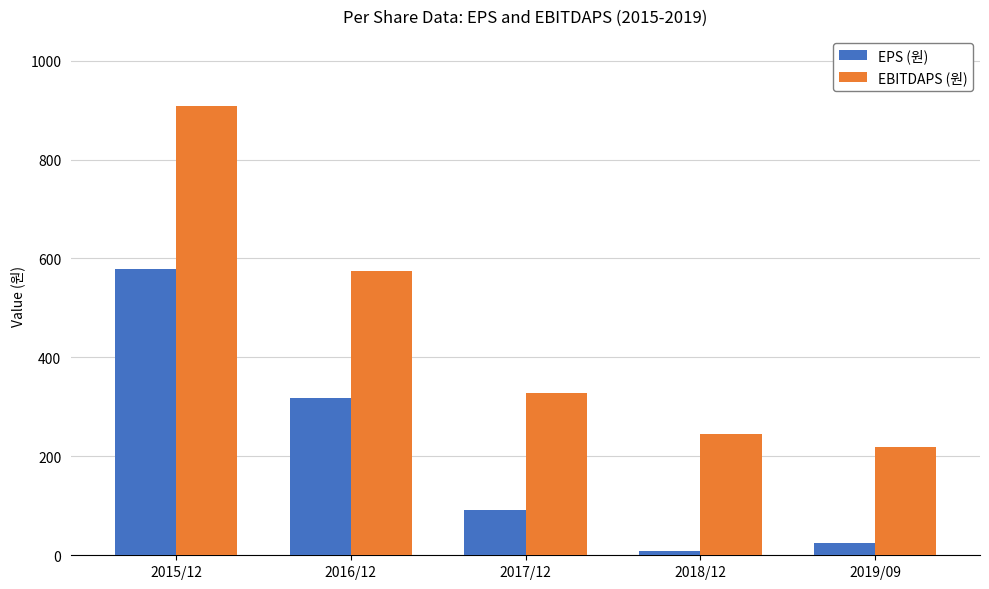

Reading left to right, what are all the values shown in this chart?

EPS (원): 578	317	91	9	24
EBITDAPS (원): 908	575	329	246	218